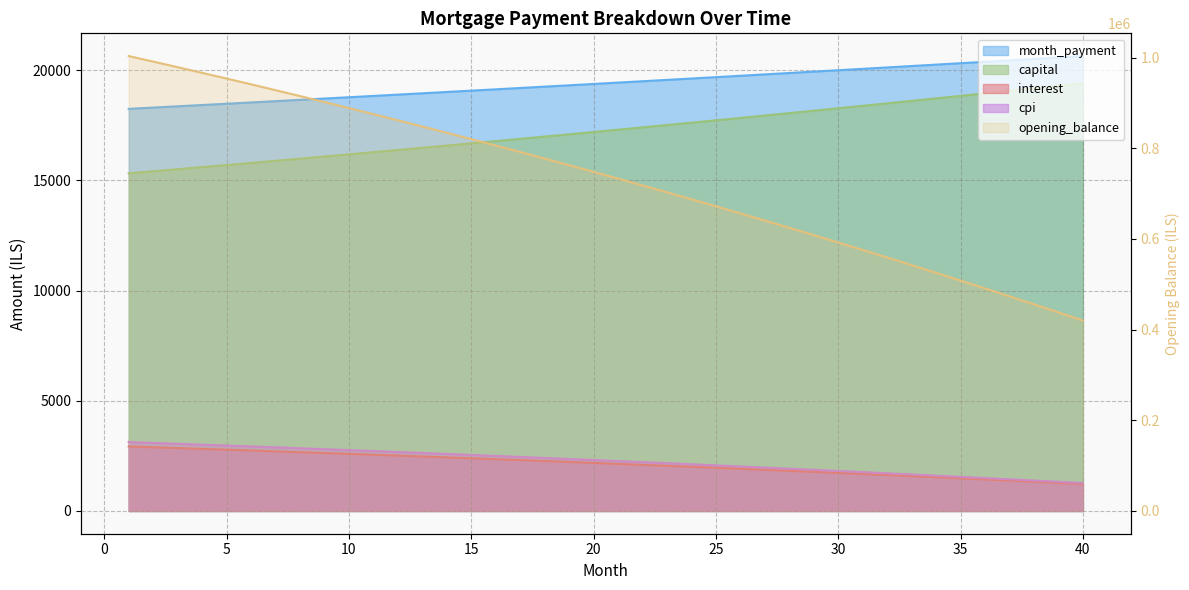

What is the total value across all series at 29?

650064.5